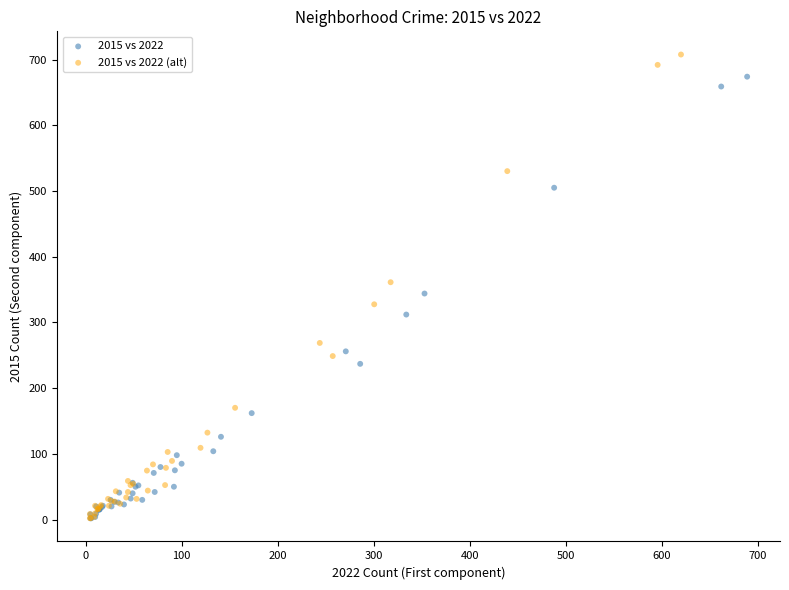

Which series contains the highest Y value?

2015 vs 2022 (alt)